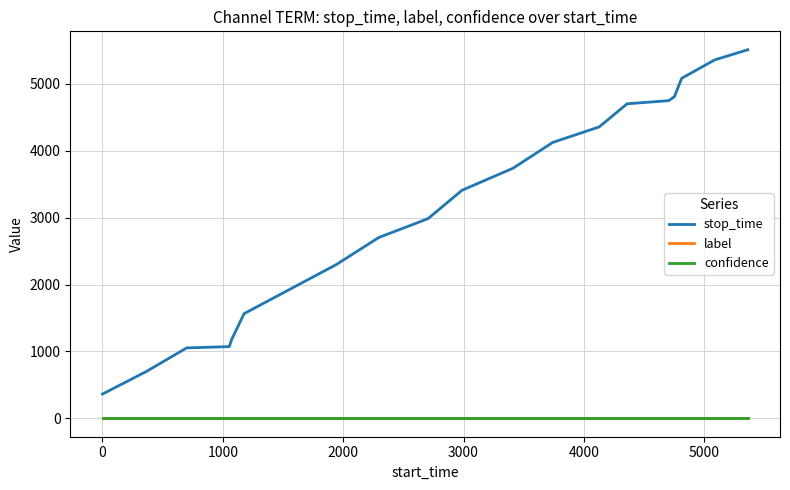

Does the chart have visible grid lines?

Yes